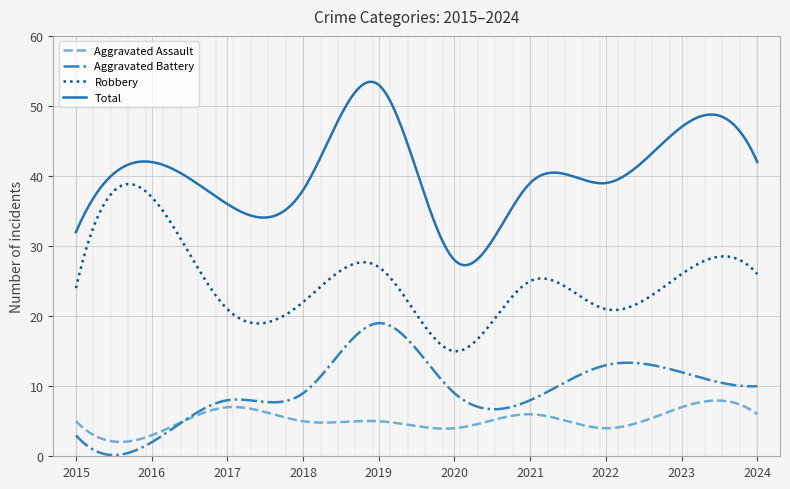

True or false: Aggravated Assault has more than 0 interior local peaks.

True